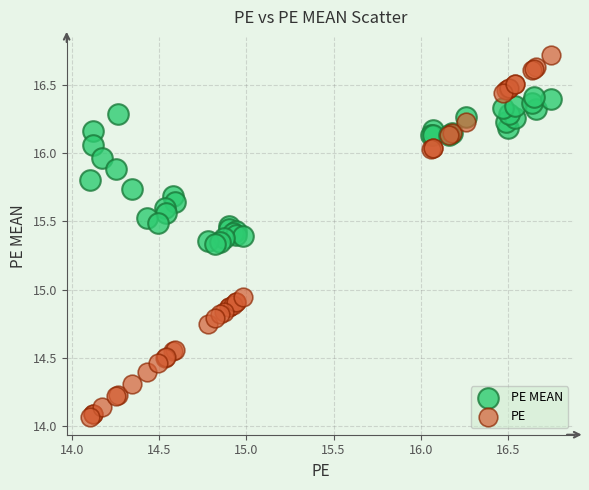

What is the X range (max minus min) for the scatter plot?

2.7